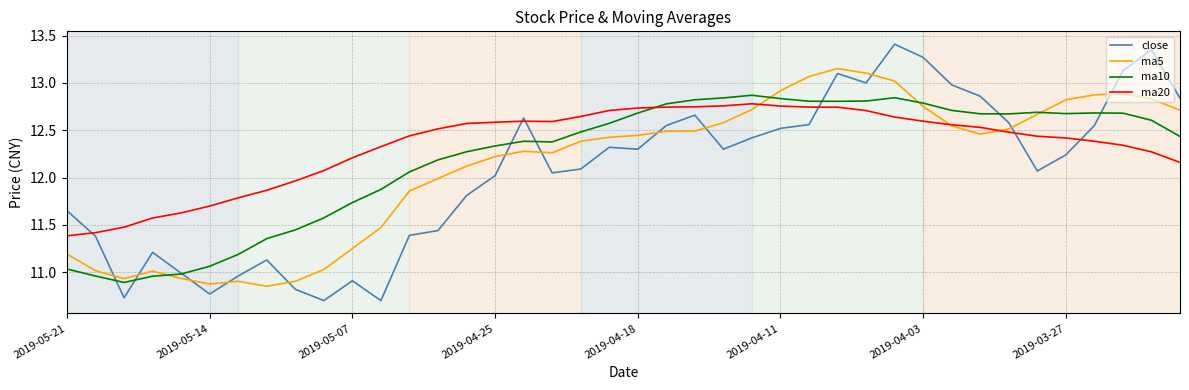

Which series has the widest spread of values?

close